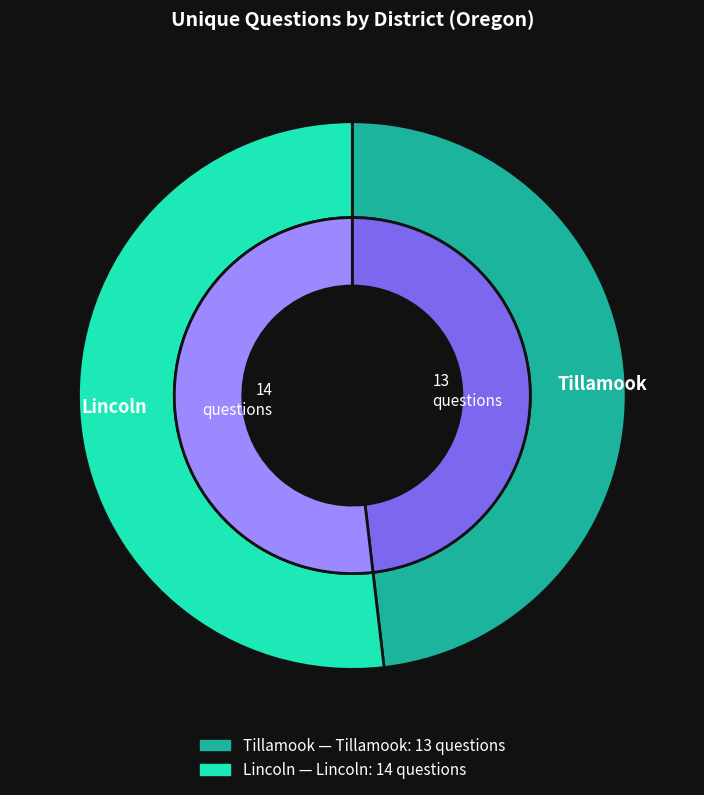

Count the number of slices in the pie.

2